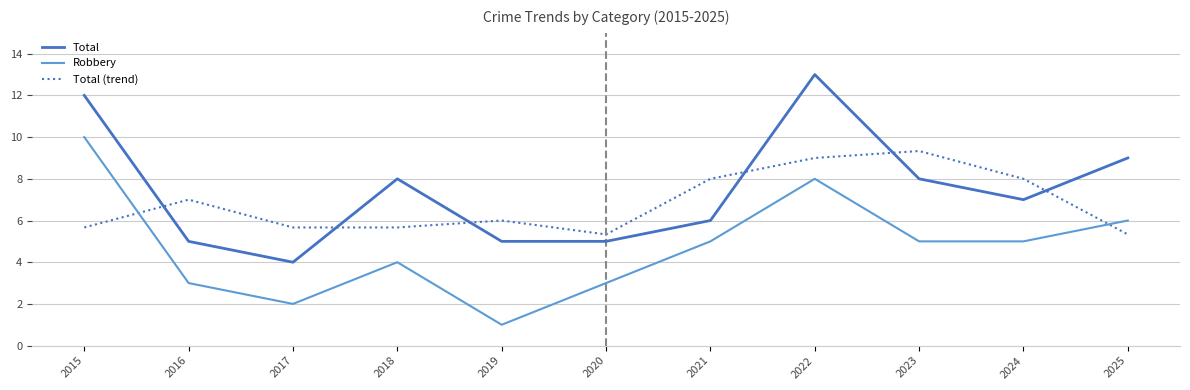

True or false: Robbery and Total (trend) intersect in this chart.

True